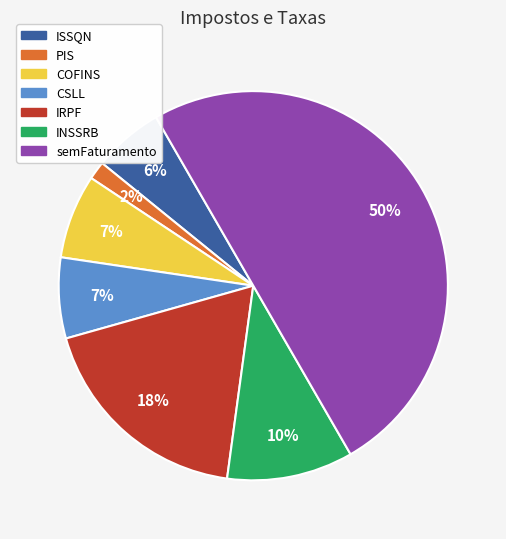

To the nearest percent, what percentage of the pie is semFaturamento?

50%